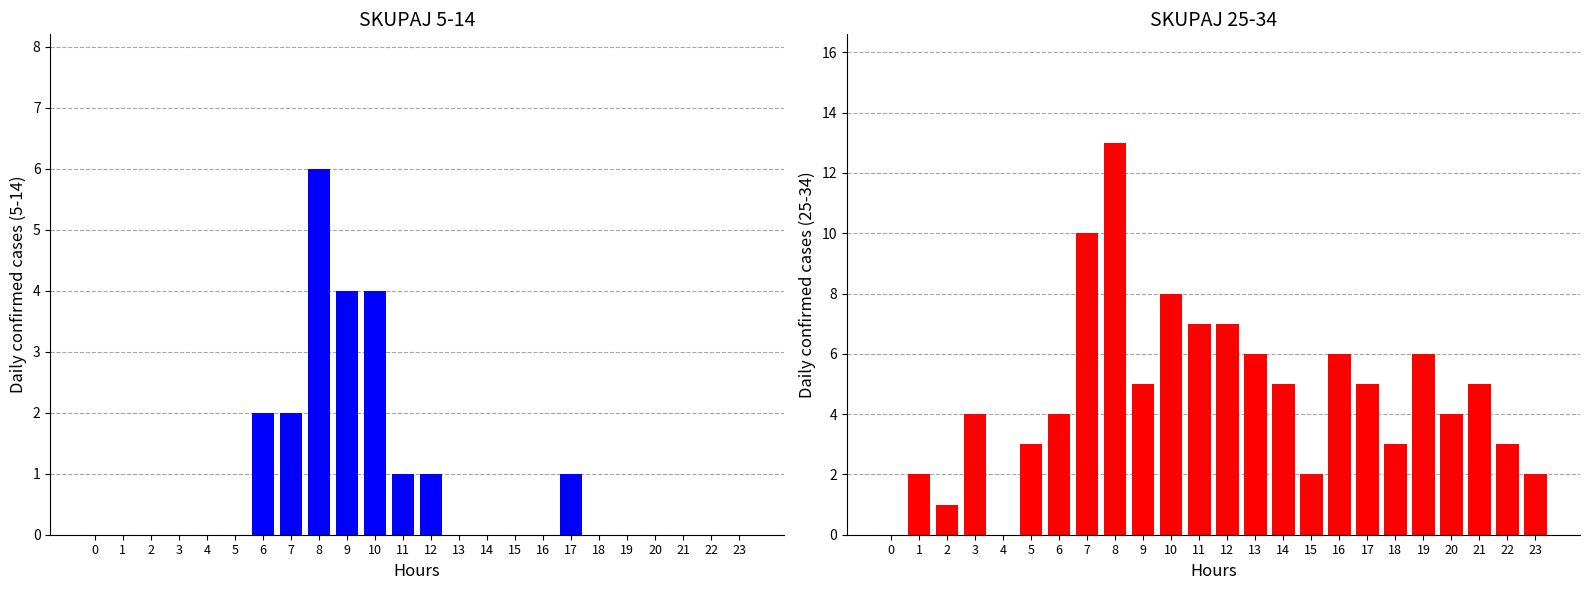

Reading left to right, what are all the values shown in this chart?

SKUPAJ 5-14: 0=0	1=0	2=0	3=0	4=0	5=0	6=2	7=2	8=6	9=4	10=4	11=1	12=1	13=0	14=0	15=0	16=0	17=1	18=0	19=0	20=0	21=0	22=0	23=0
SKUPAJ 25-34: 0=0	1=2	2=1	3=4	4=0	5=3	6=4	7=10	8=13	9=5	10=8	11=7	12=7	13=6	14=5	15=2	16=6	17=5	18=3	19=6	20=4	21=5	22=3	23=2